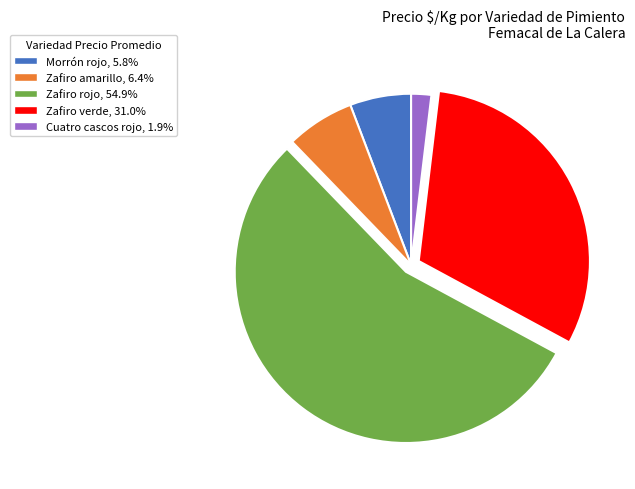

What is the ratio of the value at Zafiro verde, 31.0% to the value at Morrón rojo, 5.8%?

5.4